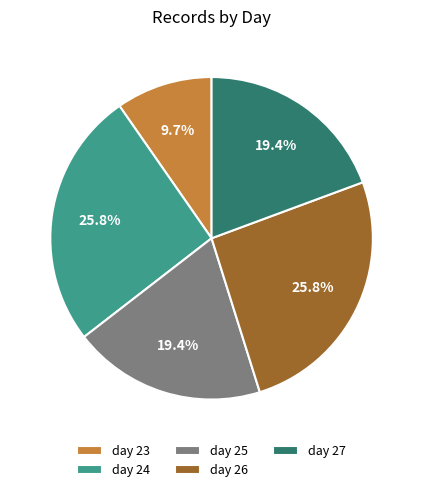

Approximately how many times larger is the value at day 26 compared to day 23?

2.7